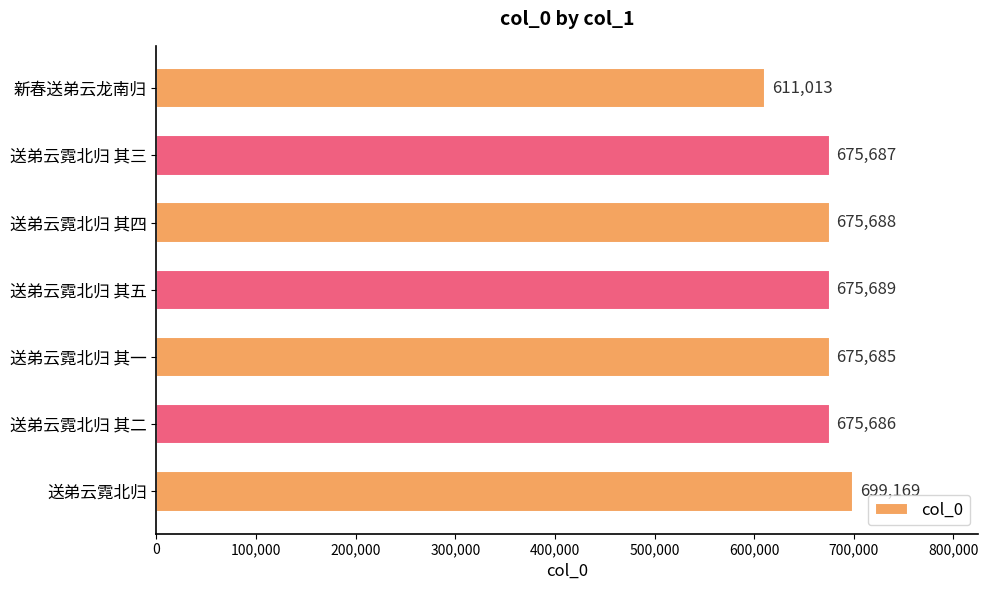

How many values are below 675687?

3